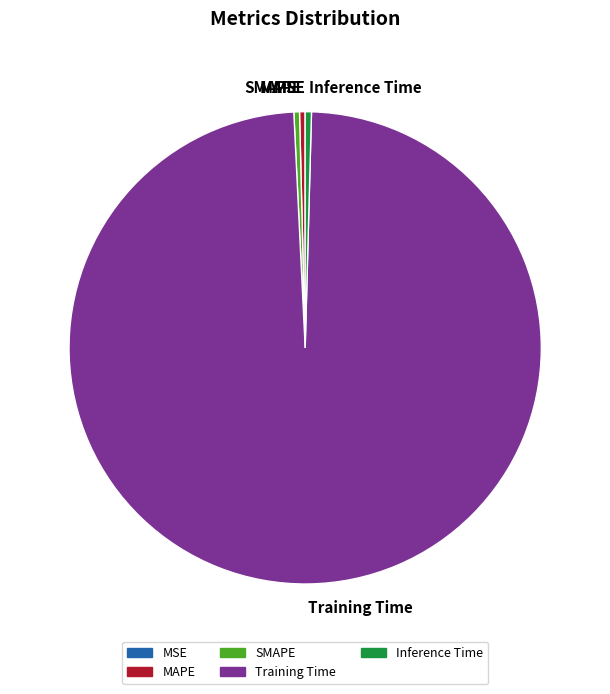

Which slice is the largest?

Training Time